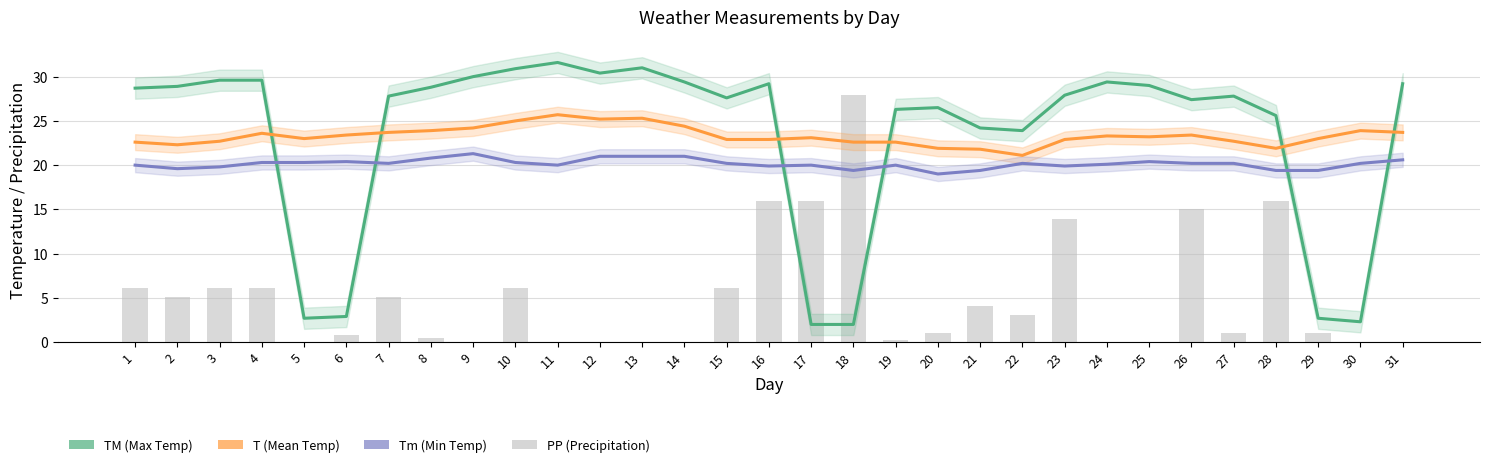

Rank the series by their maximum value, from highest to lowest.

TM (Max Temp), PP (Precipitation), T (Mean Temp), Tm (Min Temp)